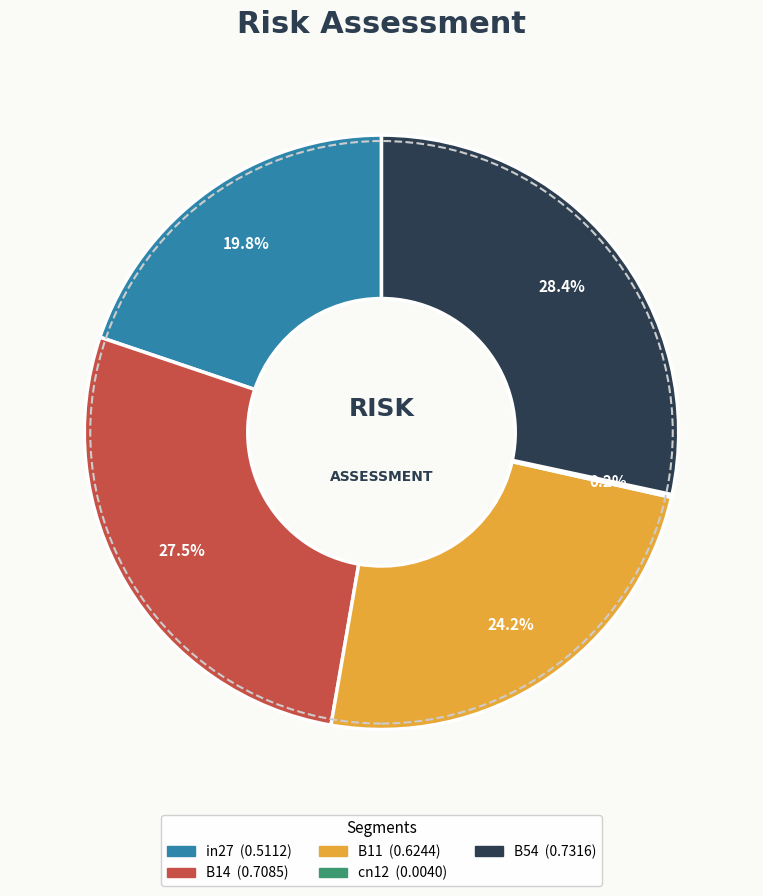

Which slice is the largest?

B54